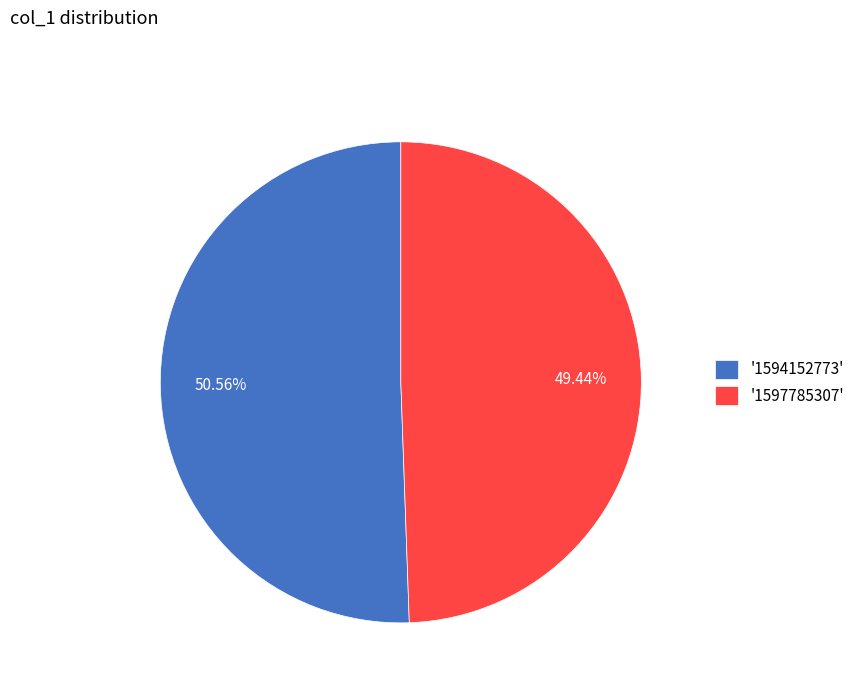

Is there any slice that represents more than half of the pie?

Yes